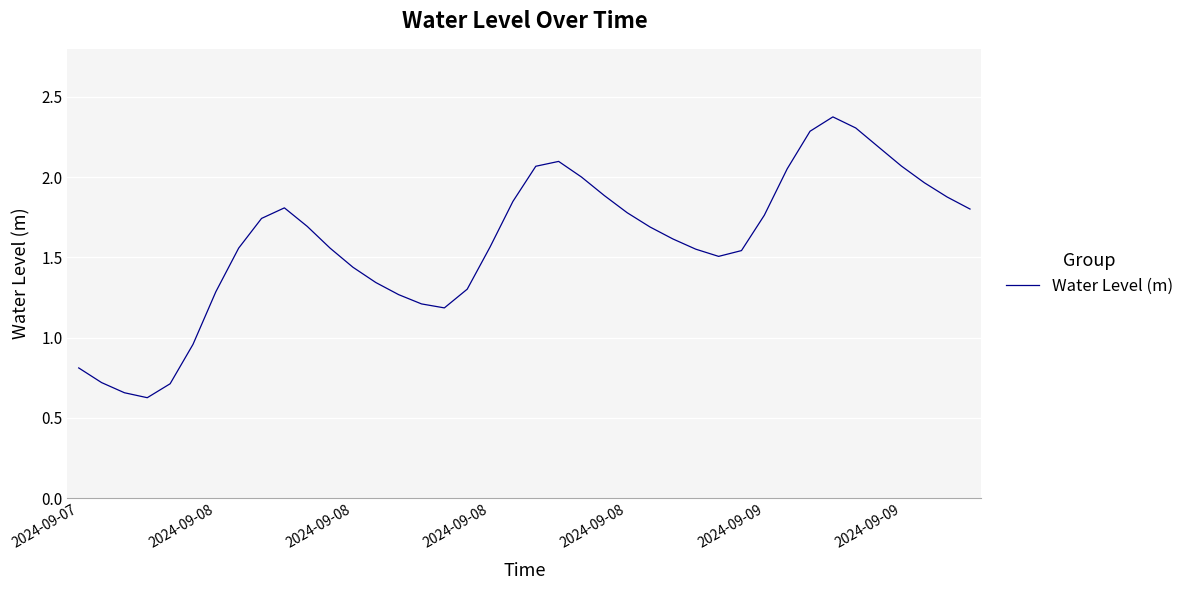

What is the smallest value displayed?

0.6